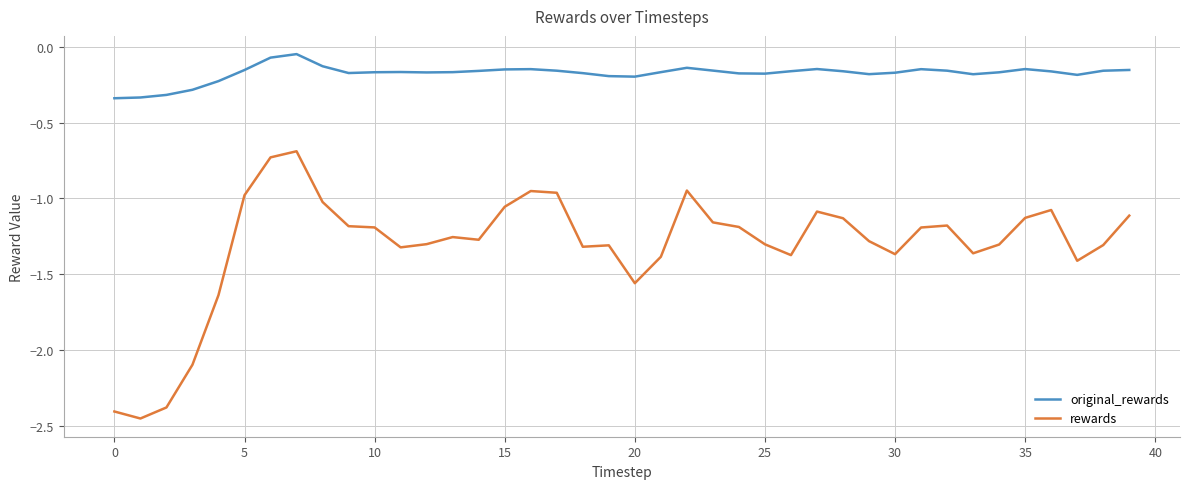

How many categories are shown in the chart?

40